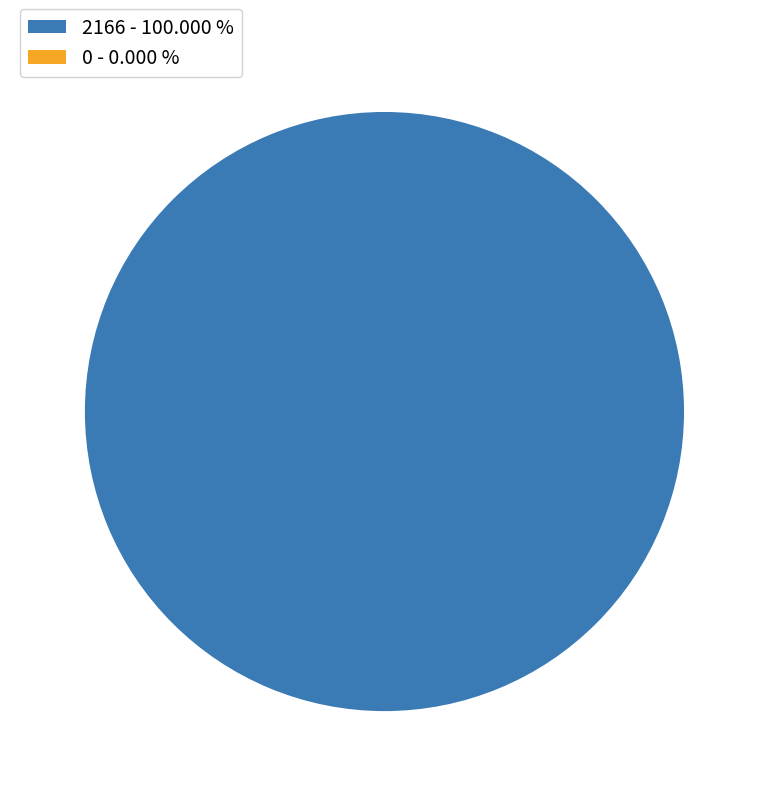

Which category has the biggest portion of the pie?

2166